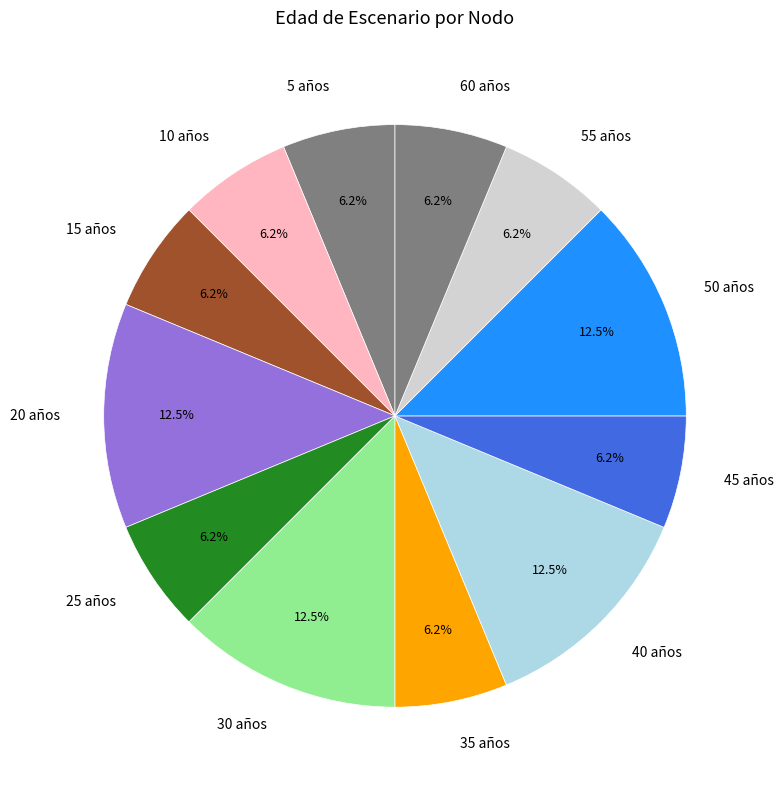

To the nearest percent, what is the difference between the largest and smallest slice percentages?

6%